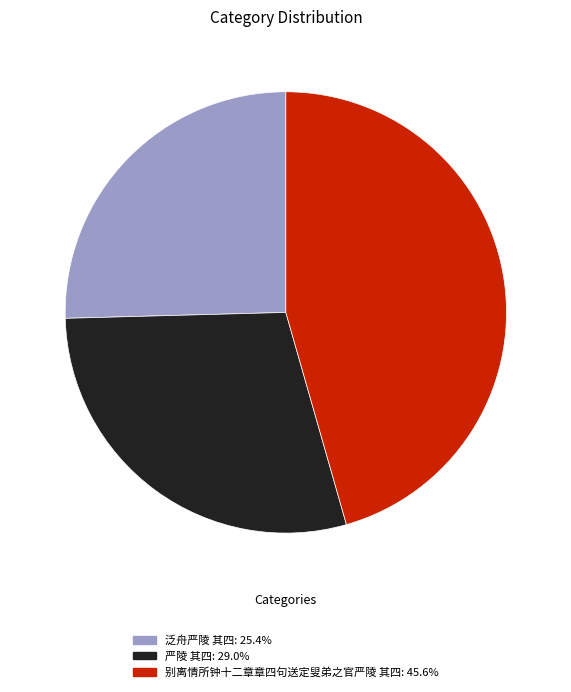

Which slice is the smallest?

泛舟严陵 其四